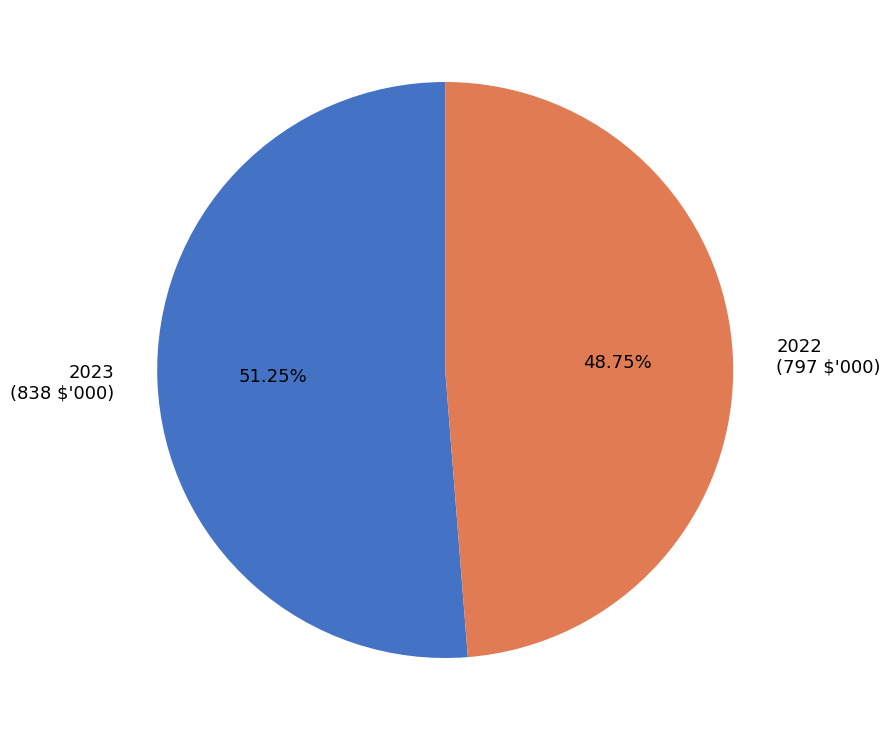

The 2022 slice represents 49% of the pie. True or false?

True